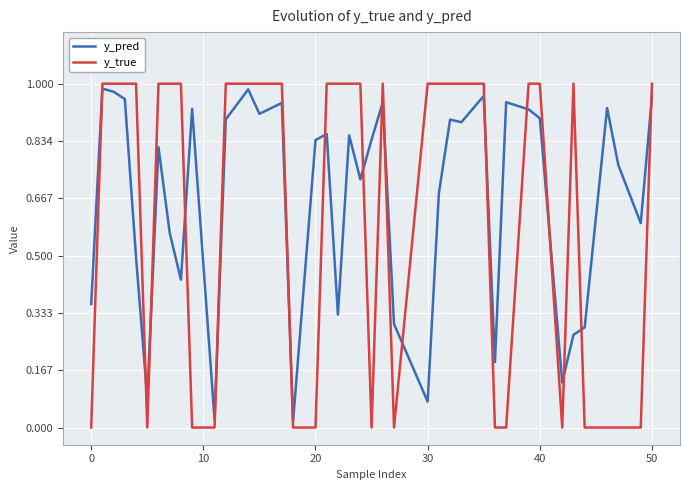

True or false: y_pred and y_true intersect in this chart.

True